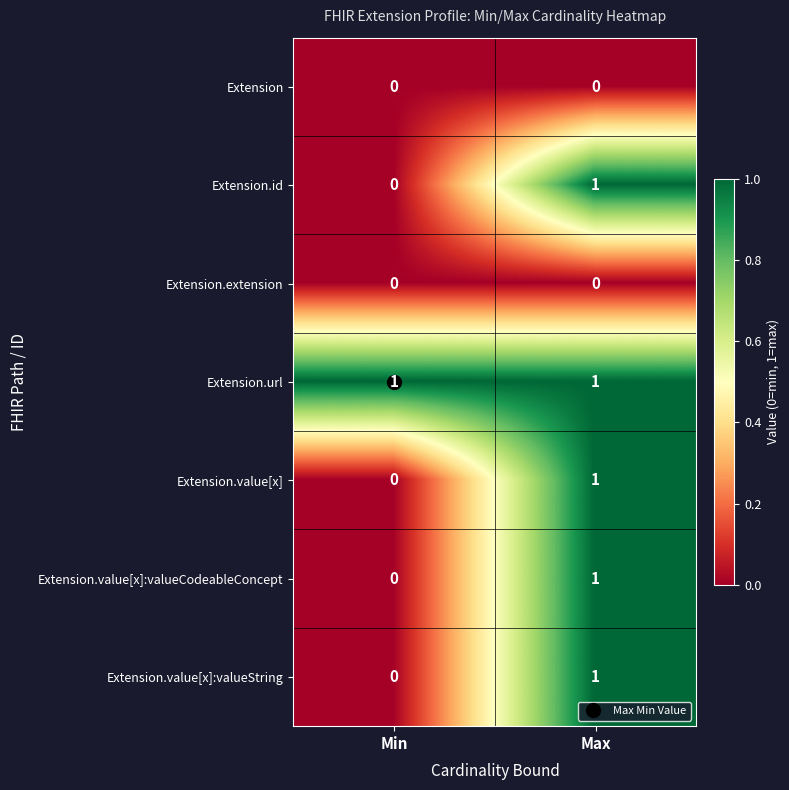

At which category is the sum across all series the highest?

Max